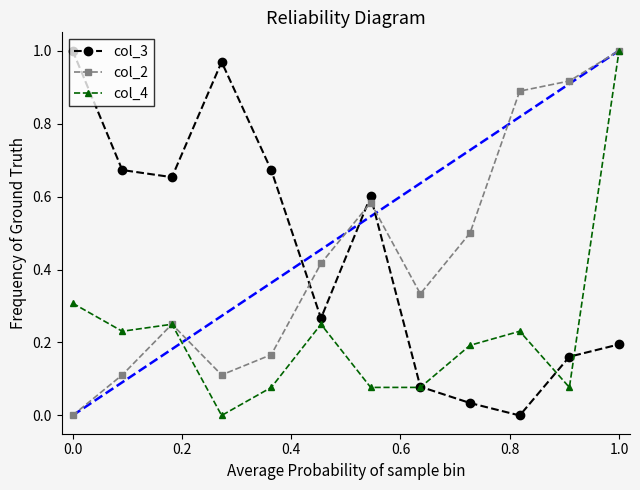

In col_3, how many points are lower than both neighbors (excluding endpoints)?

3